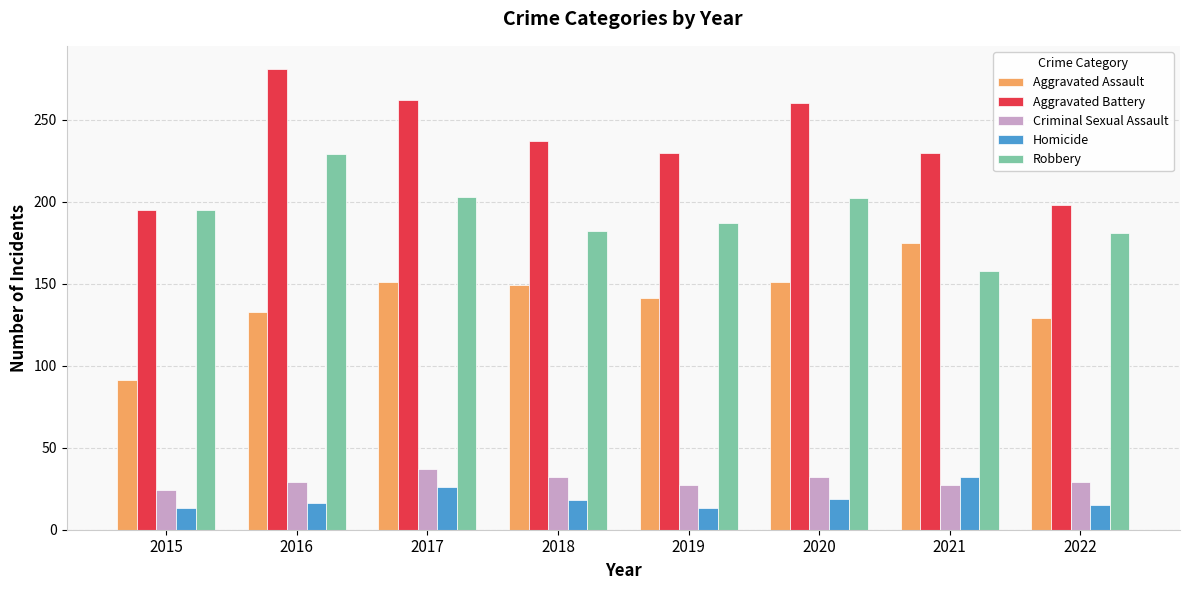

What is the sum of the Homicide values at 2017 and 2020?

45